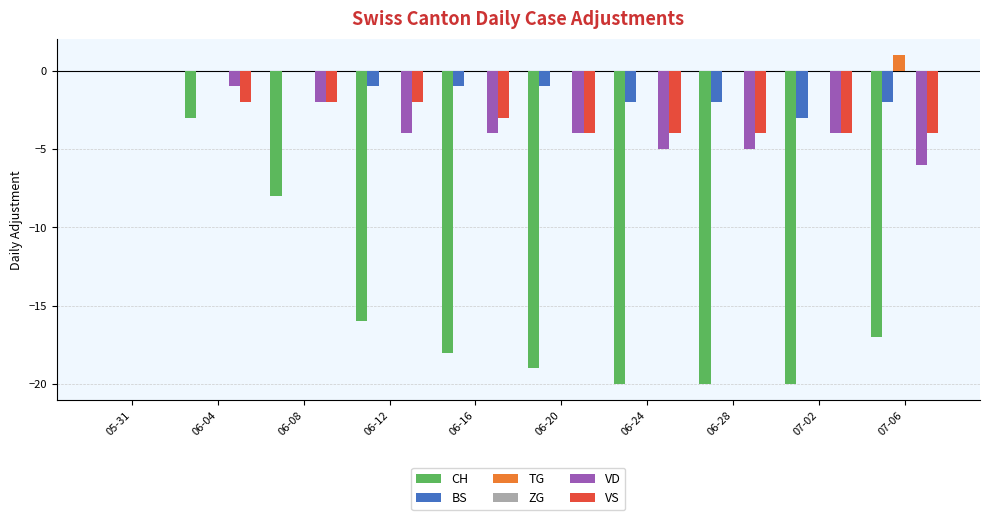

The VD series shows -4 at 06-20. True or false?

True